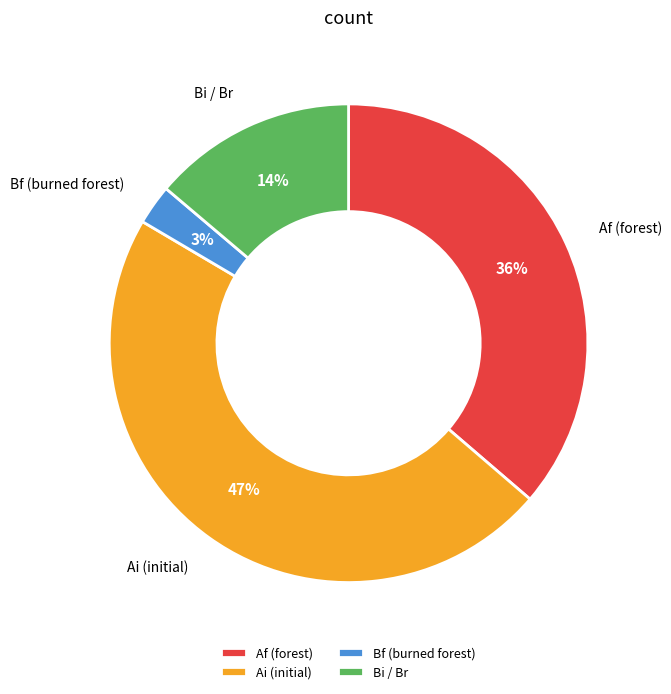

To the nearest percent, what percentage of the pie is Af (forest)?

36%